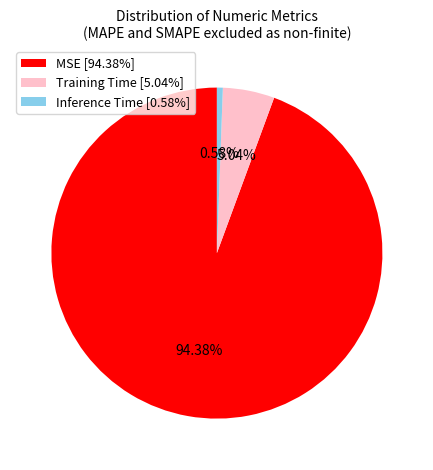

How much of the chart is everything except Training Time?

95.0%